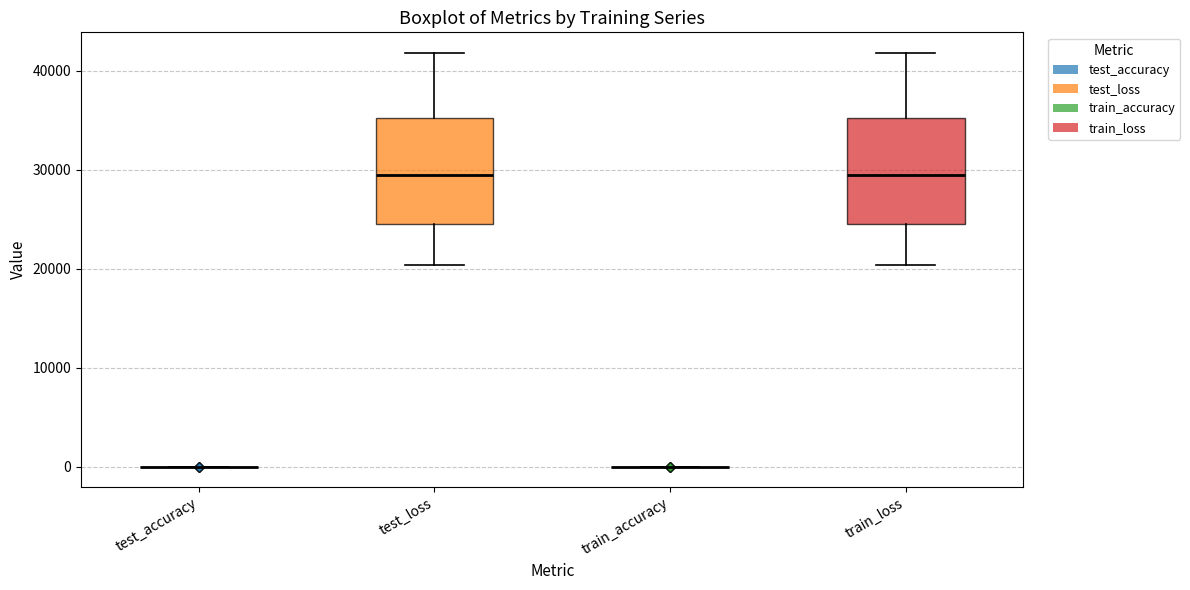

Reading left to right, read every box against the y-axis: the position of its median line, the range the box covers, and the ends of its whiskers. The values are not printed on the chart, so give them approximately, as read against the axis.

test_accuracy: box collapsed to a line at 0, whiskers 0 to 0
test_loss: median 29000, box 25000 to 35000, whiskers 20000 to 42000
train_accuracy: box collapsed to a line at 0, whiskers 0 to 0
train_loss: median 29000, box 25000 to 35000, whiskers 20000 to 42000